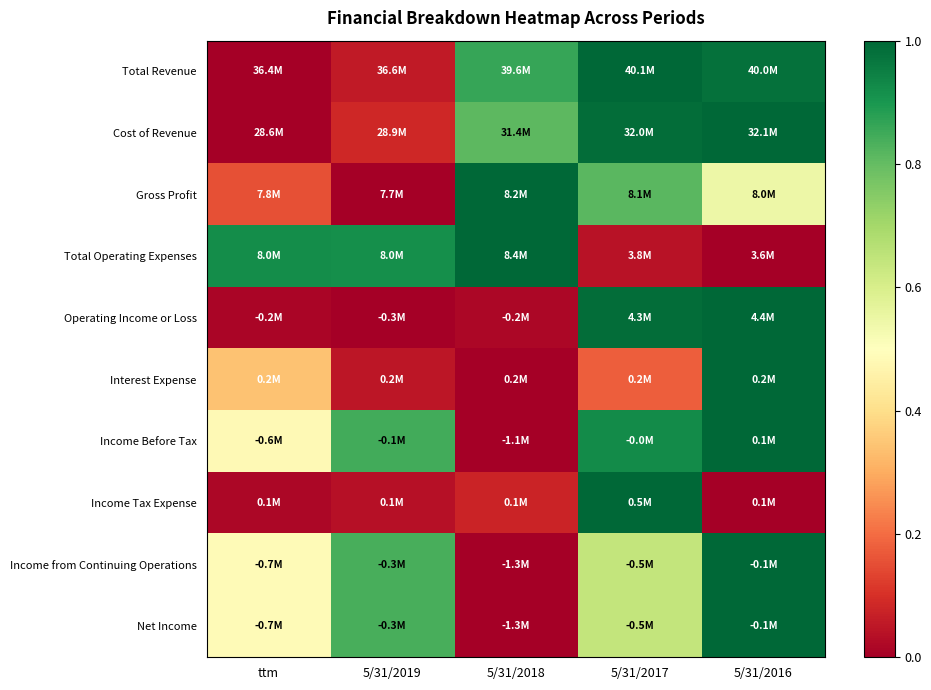

Reading right to left, transcribe all the data shown in this chart.

Total Revenue: 5/31/2016=1.0	5/31/2017=1.0	5/31/2018=0.9	5/31/2019=0.1	ttm=0.0
Cost of Revenue: 5/31/2016=1.0	5/31/2017=1.0	5/31/2018=0.8	5/31/2019=0.1	ttm=0.0
Gross Profit: 5/31/2016=0.5	5/31/2017=0.8	5/31/2018=1.0	5/31/2019=0.0	ttm=0.2
Total Operating Expenses: 5/31/2016=0.0	5/31/2017=0.0	5/31/2018=1.0	5/31/2019=0.9	ttm=0.9
Operating Income or Loss: 5/31/2016=1.0	5/31/2017=1.0	5/31/2018=0.0	5/31/2019=0.0	ttm=0.0
Interest Expense: 5/31/2016=1.0	5/31/2017=0.2	5/31/2018=0.0	5/31/2019=0.0	ttm=0.3
Income Before Tax: 5/31/2016=1.0	5/31/2017=0.9	5/31/2018=0.0	5/31/2019=0.8	ttm=0.5
Income Tax Expense: 5/31/2016=0.0	5/31/2017=1.0	5/31/2018=0.1	5/31/2019=0.0	ttm=0.0
Income from Continuing Operations: 5/31/2016=1.0	5/31/2017=0.6	5/31/2018=0.0	5/31/2019=0.8	ttm=0.5
Net Income: 5/31/2016=1.0	5/31/2017=0.6	5/31/2018=0.0	5/31/2019=0.8	ttm=0.5